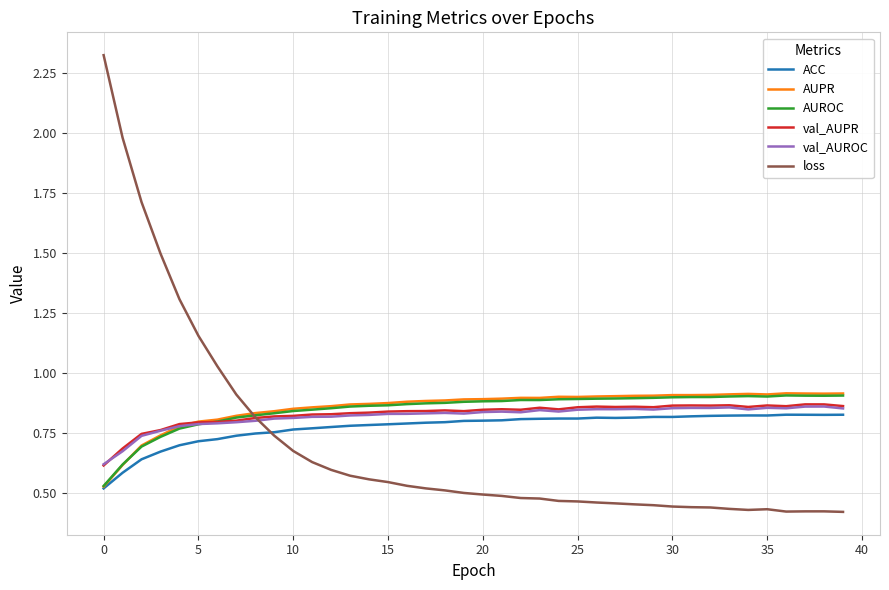

Which series has the largest range (max minus min)?

loss